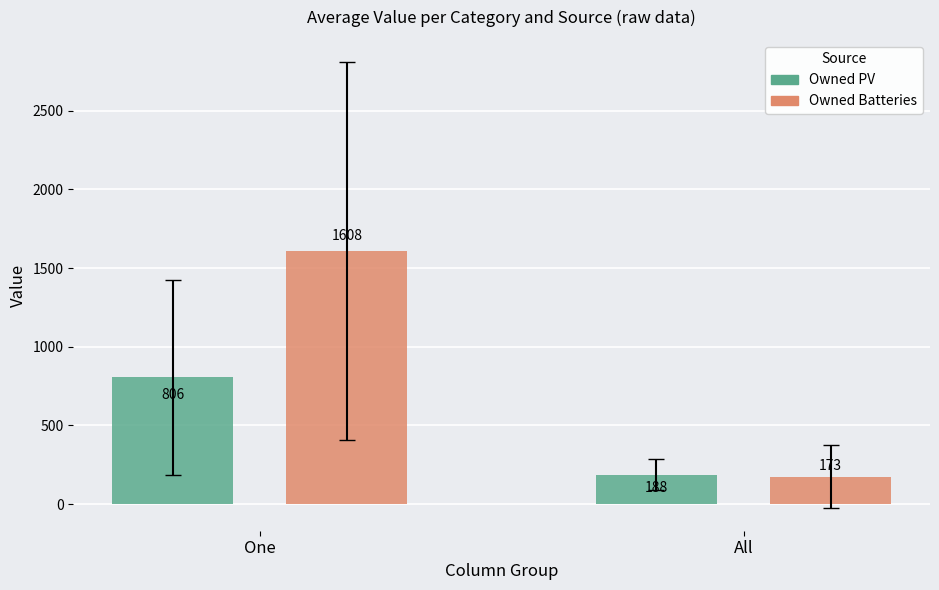

True or false: Owned Batteries has a value of 2506 at One.

False